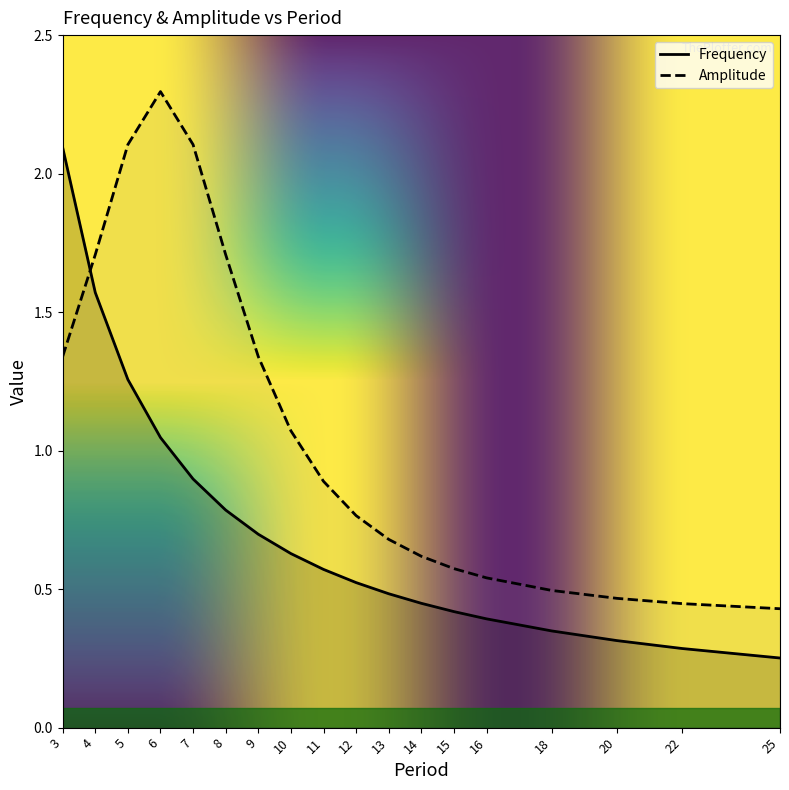

What is the spread (max minus min) of values at 5?

0.8